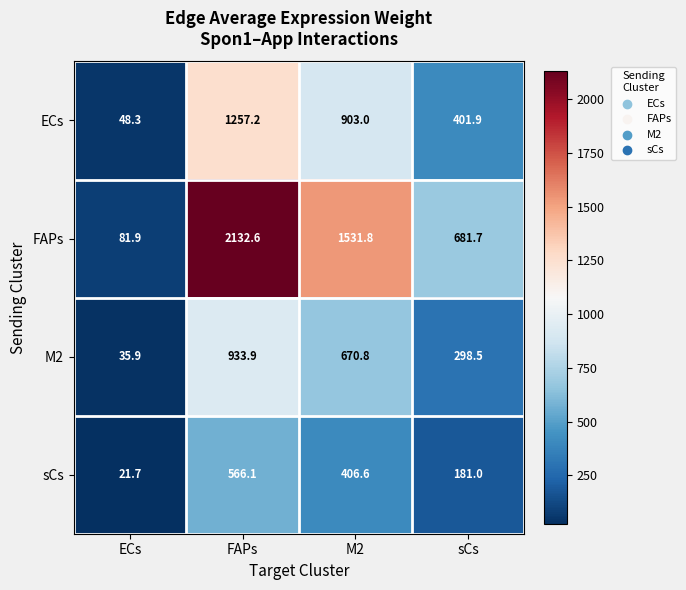

Which label corresponds to the largest value in the chart?

FAPs